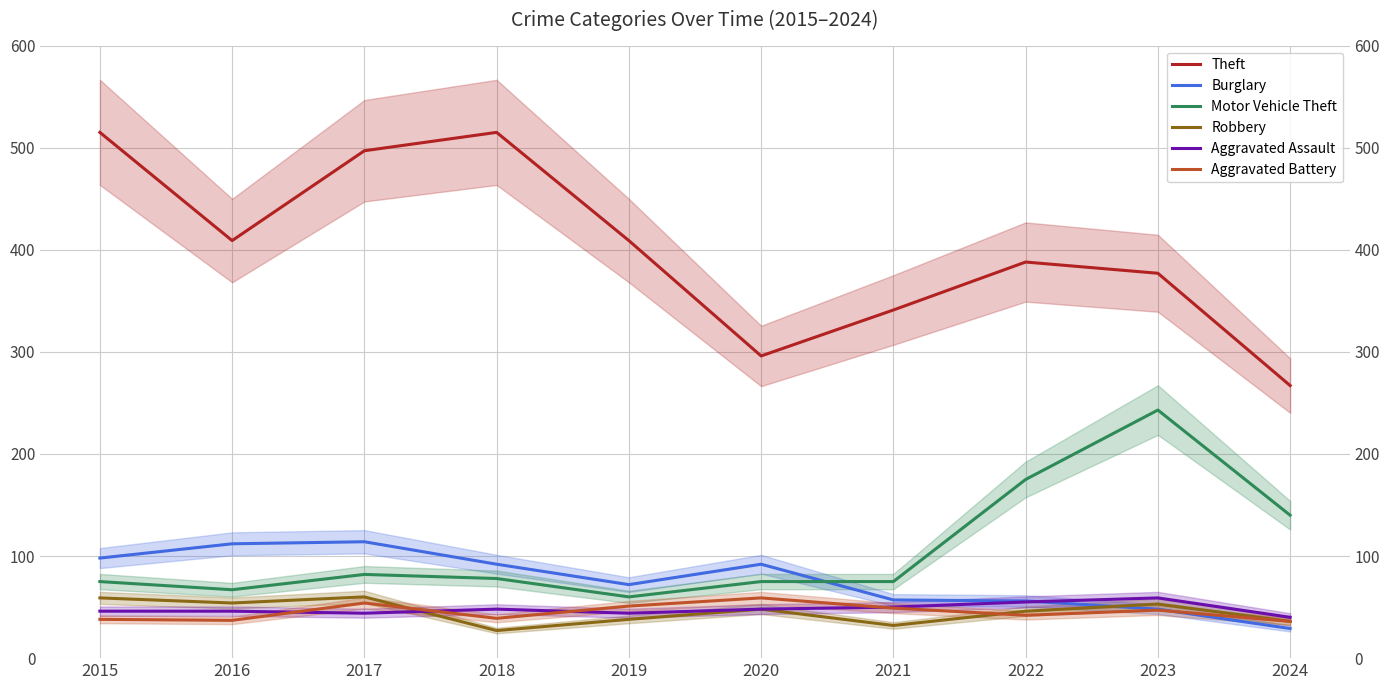

What is the sum of the Theft values at 2020 and 2022?

684